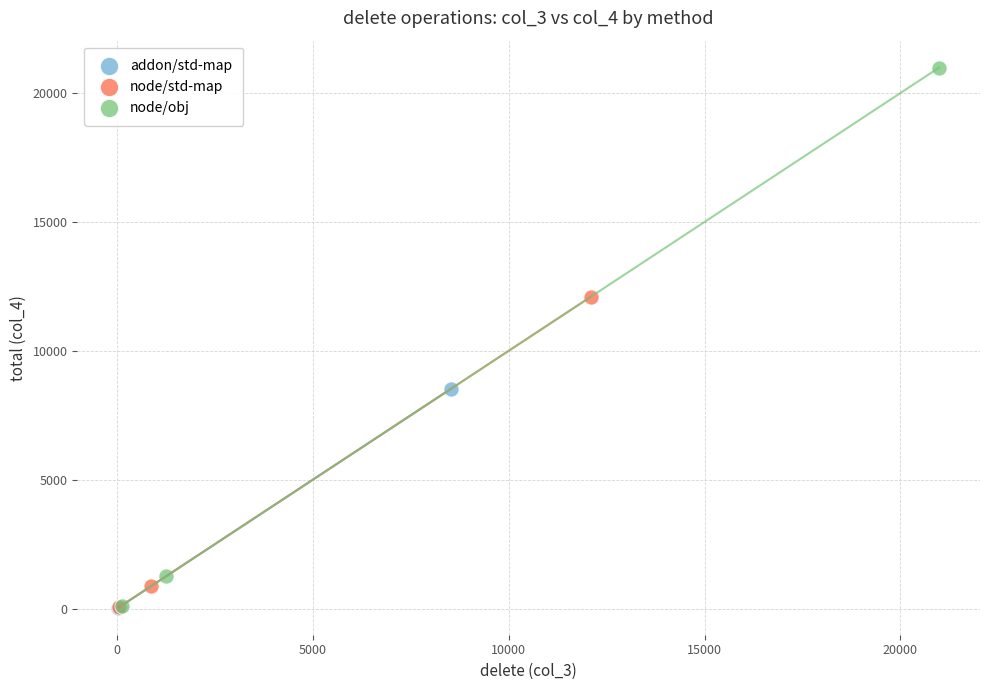

Which series reaches the maximum Y coordinate?

node/obj